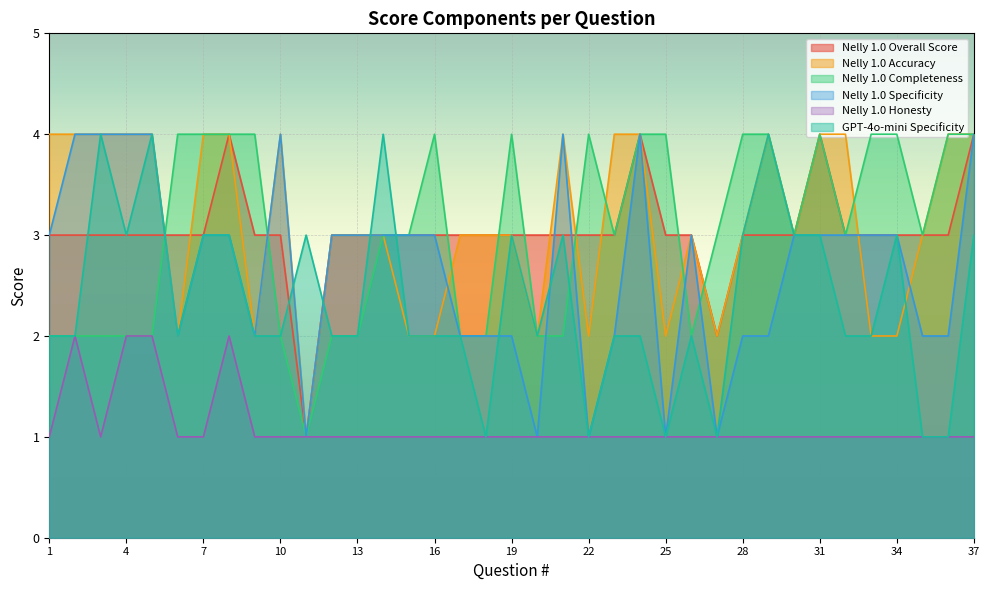

What is the total value across all series at 21?

17